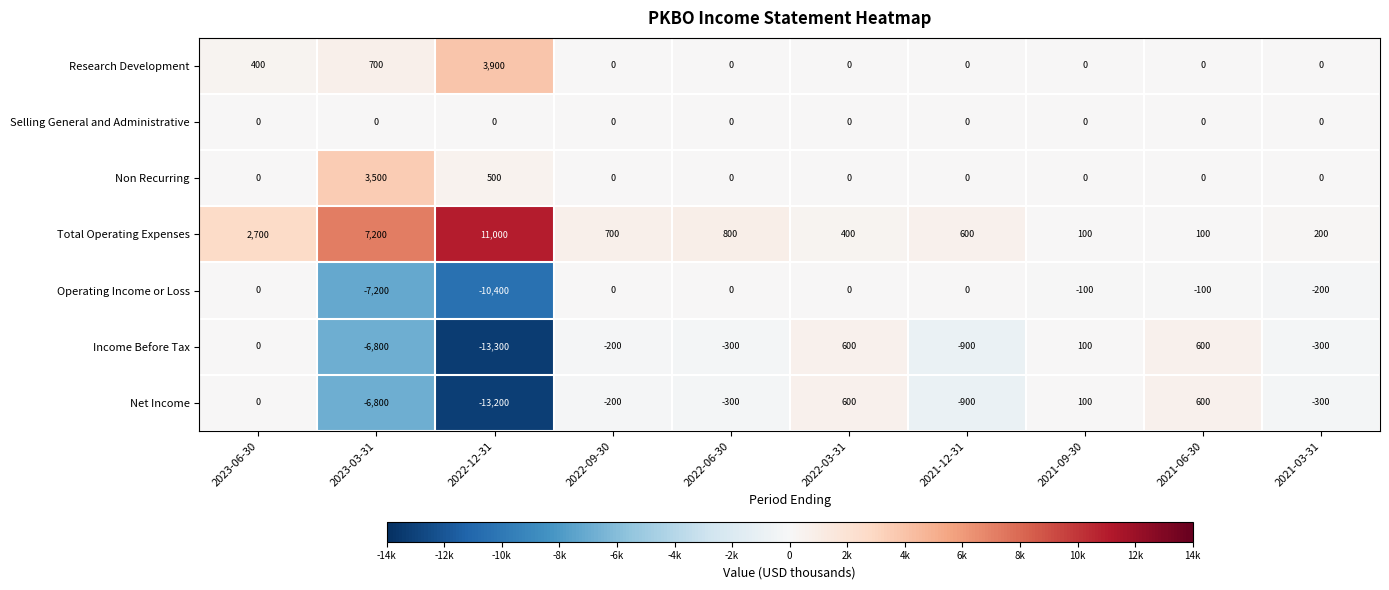

At which category is the sum across all series the highest?

2023-06-30